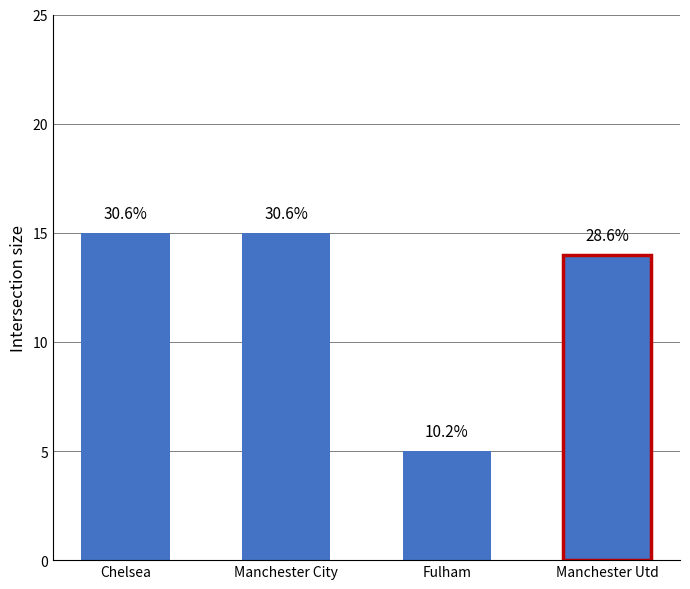

How many bars are there in total?

4